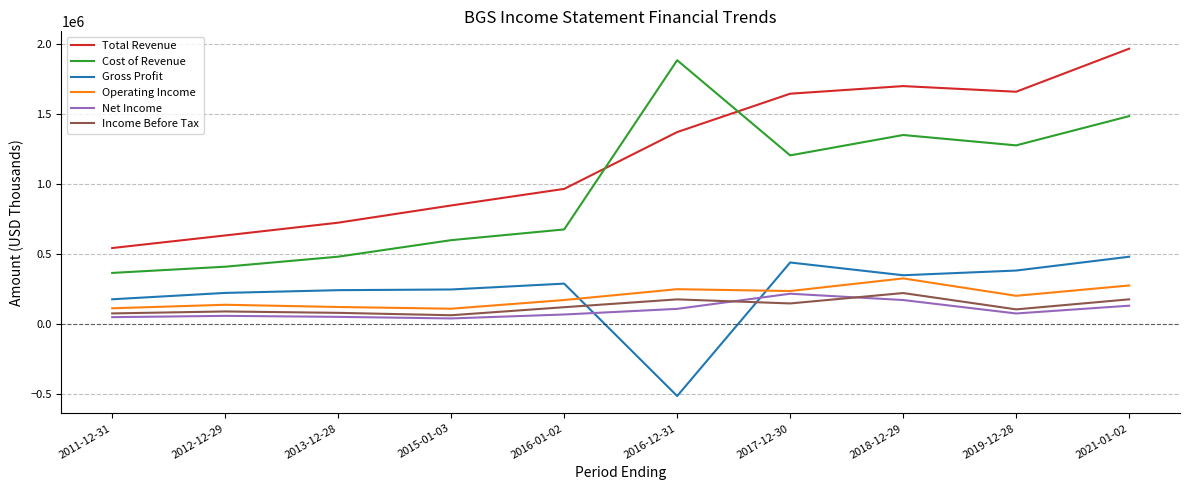

True or false: Cost of Revenue has a value of 676800 at 2016-01-02.

True